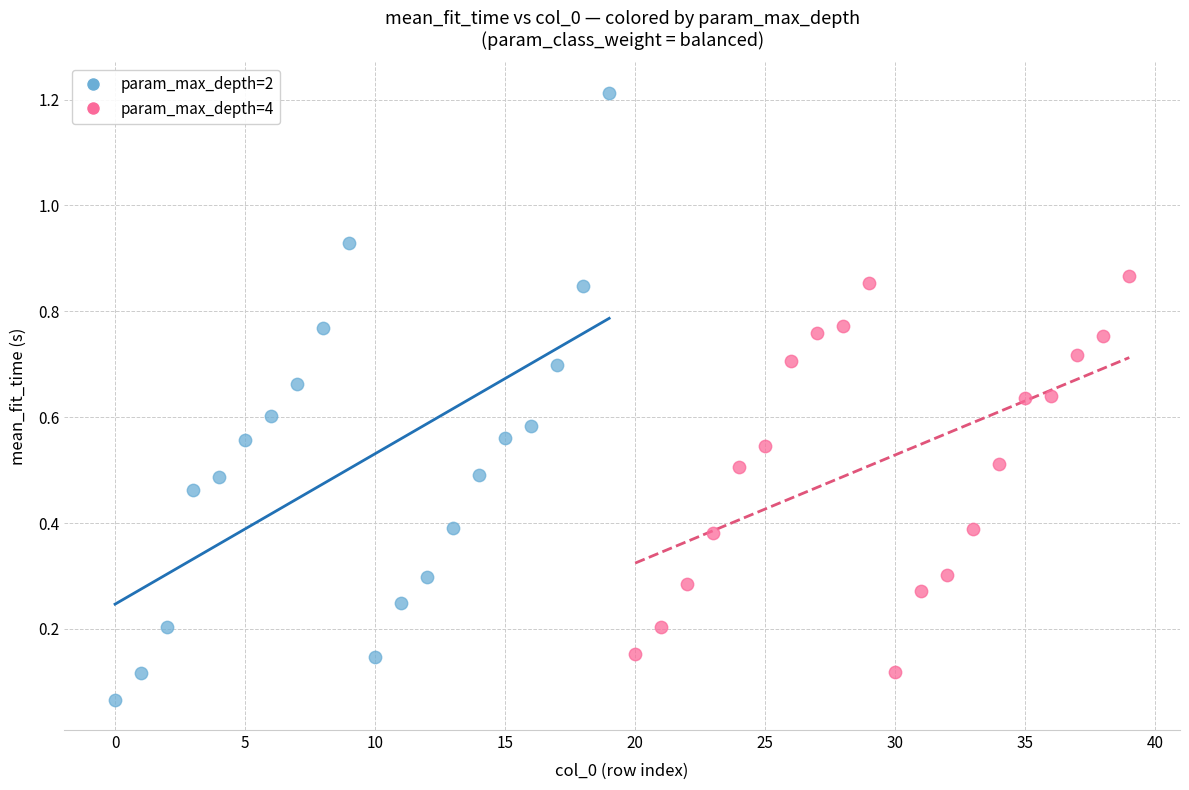

Which series has the widest spread of Y values?

param_max_depth=2